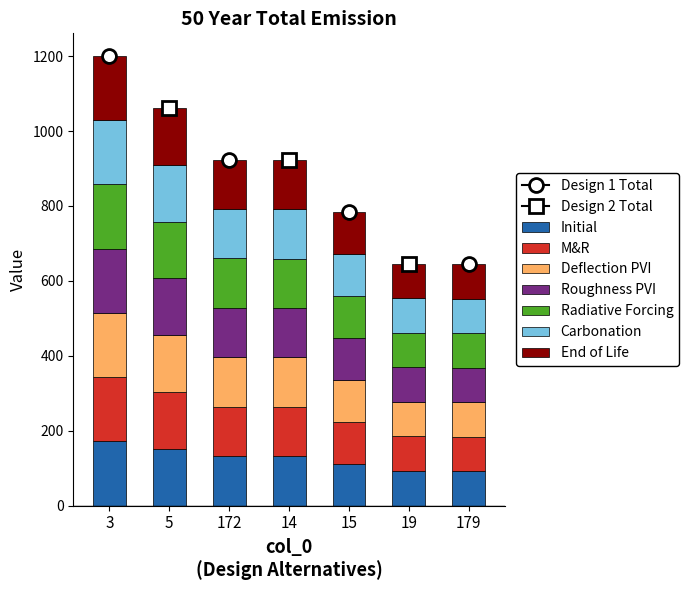

The value at 180 is 113. True or false?

False